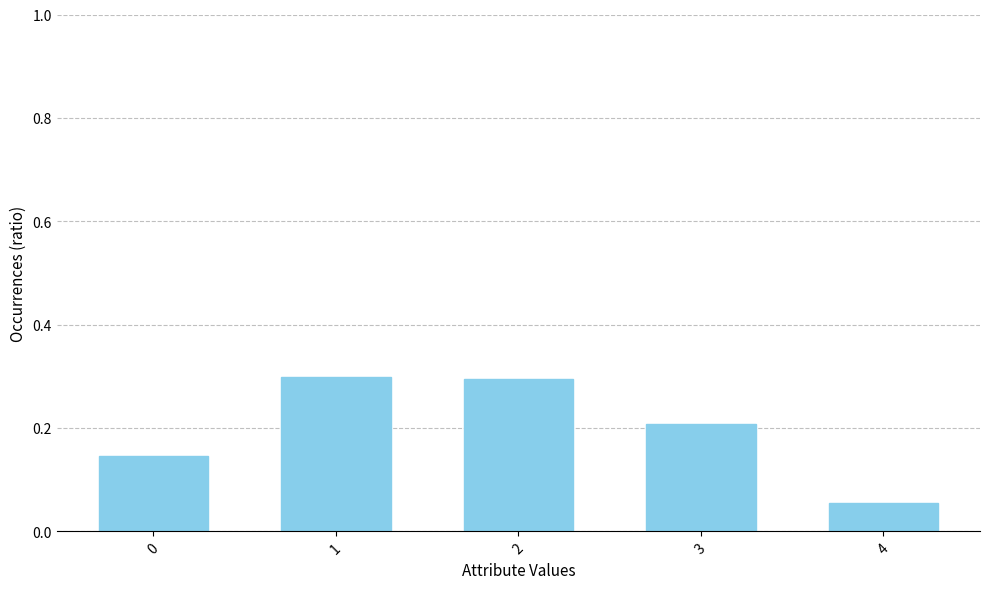

Between 4 and 3, which is larger?

3